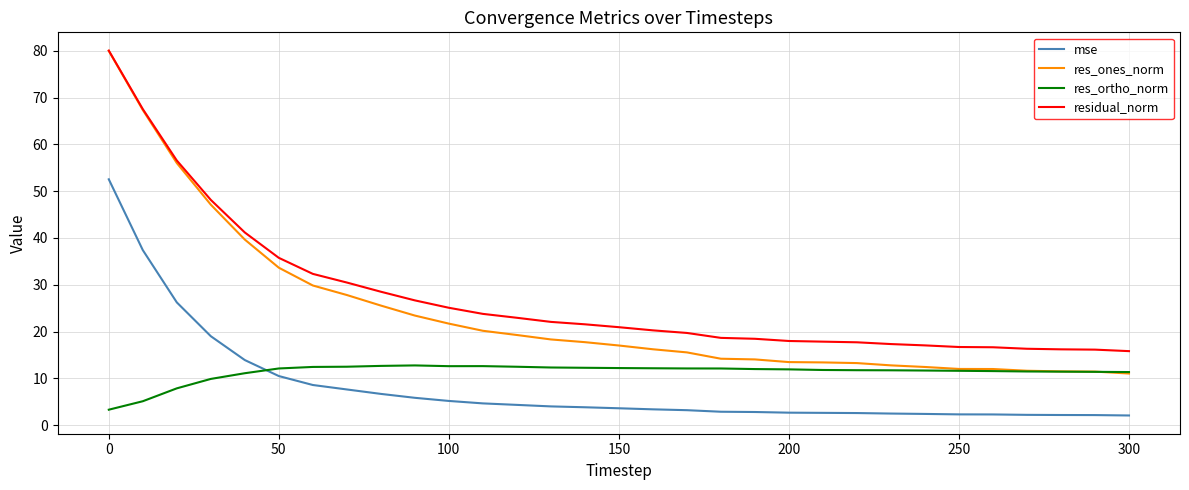

Which series has the widest spread of values?

res_ones_norm